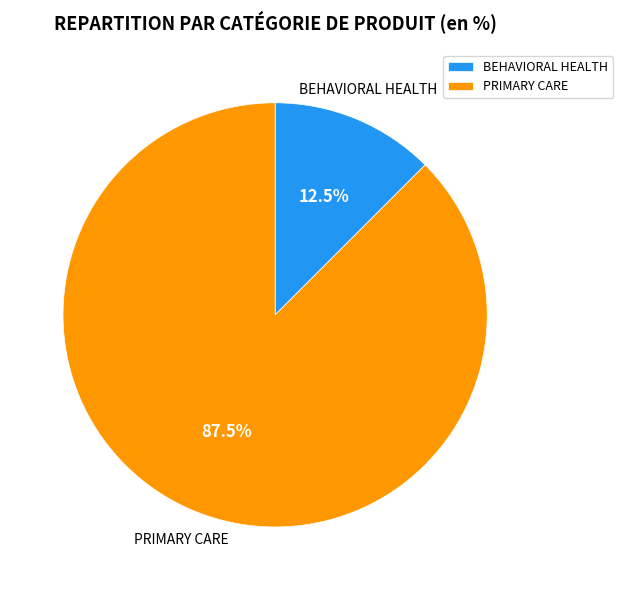

What is the largest slice in the pie chart?

PRIMARY CARE